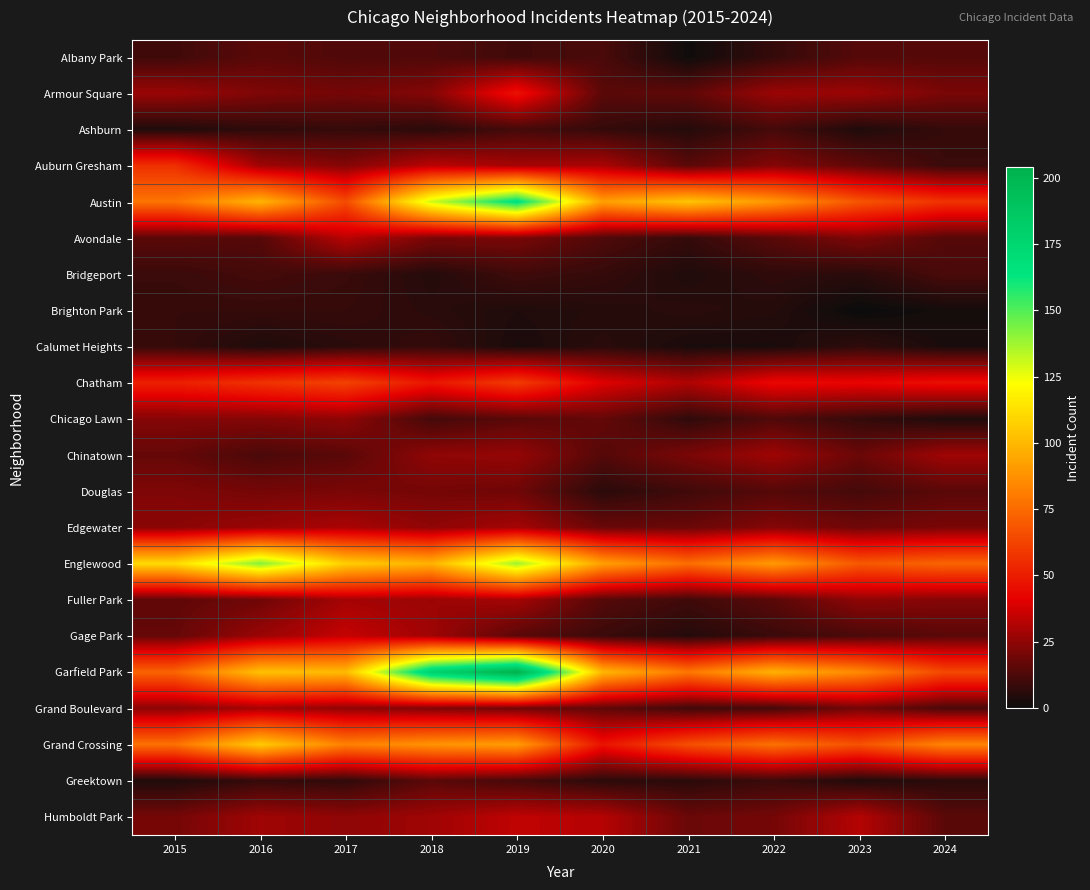

Reading right to left, extract all data points from this chart.

Albany Park: 2024=14	2023=14	2022=8	2021=1	2020=12	2019=10	2018=13	2017=13	2016=15	2015=10
Armour Square: 2024=21	2023=27	2022=27	2021=16	2020=15	2019=47	2018=23	2017=20	2016=22	2015=27
Ashburn: 2024=8	2023=4	2022=11	2021=5	2020=8	2019=11	2018=6	2017=8	2016=7	2015=4
Auburn Gresham: 2024=9	2023=16	2022=23	2021=15	2020=30	2019=29	2018=33	2017=23	2016=28	2015=56
Austin: 2024=57	2023=68	2022=89	2021=104	2020=92	2019=167	2018=130	2017=65	2016=99	2015=78
Avondale: 2024=14	2023=22	2022=15	2021=8	2020=13	2019=21	2018=21	2017=33	2016=14	2015=15
Bridgeport: 2024=12	2023=6	2022=7	2021=4	2020=8	2019=10	2018=5	2017=9	2016=11	2015=9
Brighton Park: 2024=2	2023=0	2022=5	2021=6	2020=5	2019=4	2018=6	2017=8	2016=8	2015=8
Calumet Heights: 2024=3	2023=7	2022=3	2021=3	2020=6	2019=3	2018=8	2017=6	2016=4	2015=8
Chatham: 2024=46	2023=43	2022=44	2021=31	2020=40	2019=60	2018=48	2017=62	2016=57	2015=51
Chicago Lawn: 2024=4	2023=8	2022=13	2021=7	2020=17	2019=15	2018=11	2017=25	2016=23	2015=23
Chinatown: 2024=28	2023=18	2022=28	2021=21	2020=14	2019=26	2018=25	2017=15	2016=12	2015=17
Douglas: 2024=15	2023=11	2022=14	2021=10	2020=6	2019=19	2018=20	2017=21	2016=20	2015=22
Edgewater: 2024=21	2023=19	2022=23	2021=18	2020=18	2019=29	2018=25	2017=30	2016=27	2015=24
Englewood: 2024=73	2023=69	2022=90	2021=76	2020=92	2019=138	2018=98	2017=107	2016=142	2015=111
Fuller Park: 2024=23	2023=25	2022=15	2021=10	2020=14	2019=29	2018=27	2017=29	2016=19	2015=16
Gage Park: 2024=15	2023=12	2022=9	2021=5	2020=9	2019=15	2018=28	2017=35	2016=27	2015=17
Garfield Park: 2024=64	2023=85	2022=98	2021=79	2020=100	2019=204	2018=178	2017=101	2016=103	2015=73
Grand Boulevard: 2024=12	2023=20	2022=11	2021=10	2020=16	2019=19	2018=22	2017=25	2016=29	2015=24
Grand Crossing: 2024=83	2023=67	2022=77	2021=66	2020=47	2019=91	2018=88	2017=82	2016=106	2015=77
Greektown: 2024=6	2023=4	2022=9	2021=6	2020=6	2019=11	2018=15	2017=7	2016=8	2015=4
Humboldt Park: 2024=15	2023=32	2022=20	2021=18	2020=32	2019=34	2018=28	2017=25	2016=28	2015=20